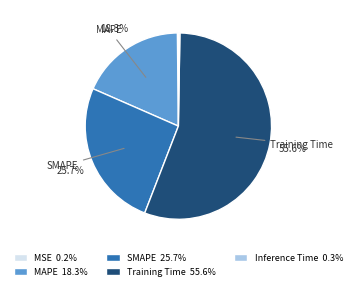

Which slice represents more than half of the pie?

Training Time